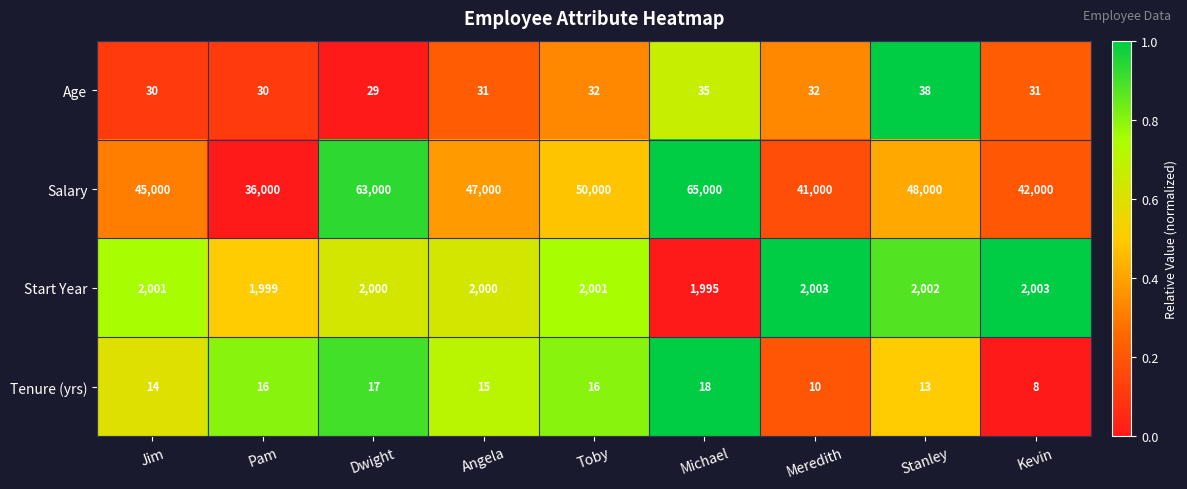

List the series in order of their peak value, lowest first.

Tenure (yrs), Age, Start Year, Salary